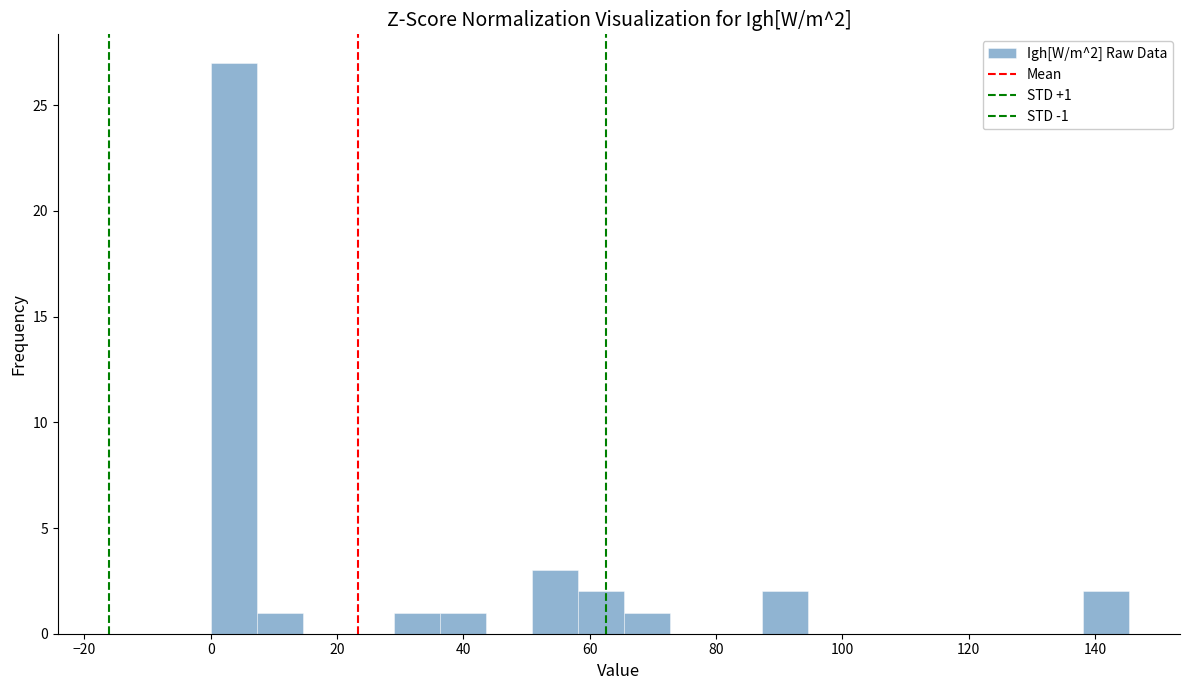

Read against the x-axis, roughly where is the centre of the tallest bar?

4